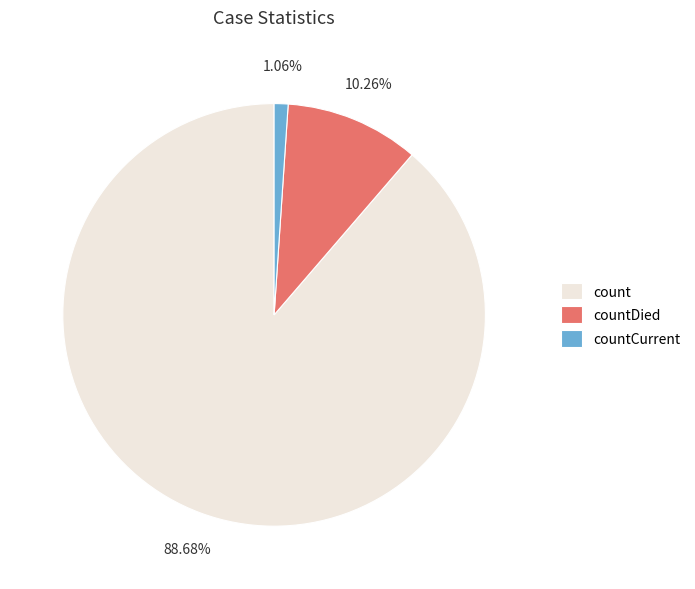

How many segments does this pie chart have?

3